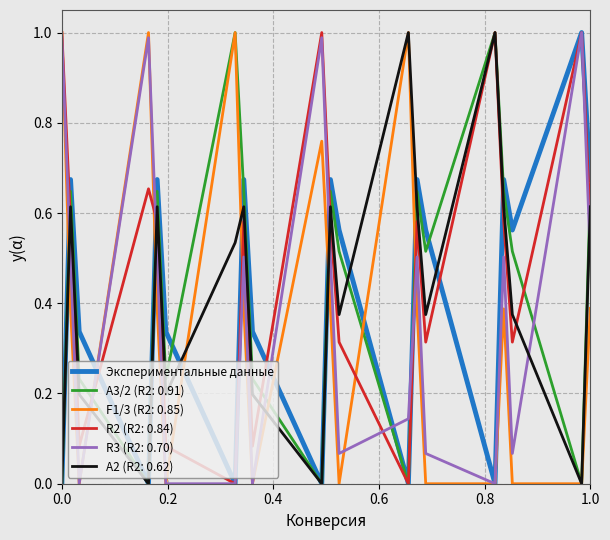

Which series has the largest total across all categories?

R2 (R2: 0.84)